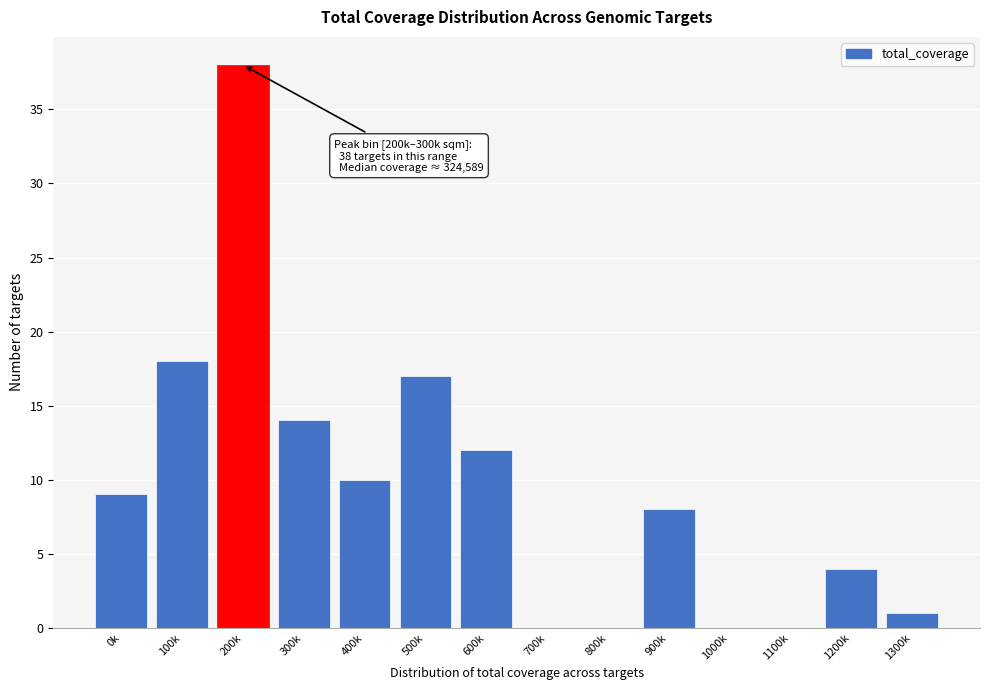

Reading left to right, extract all data points from this chart.

0k=9	100k=18	200k=38	300k=14	400k=10	500k=17	600k=12	700k=0	800k=0	900k=8	1000k=0	1100k=0	1200k=4	1300k=1